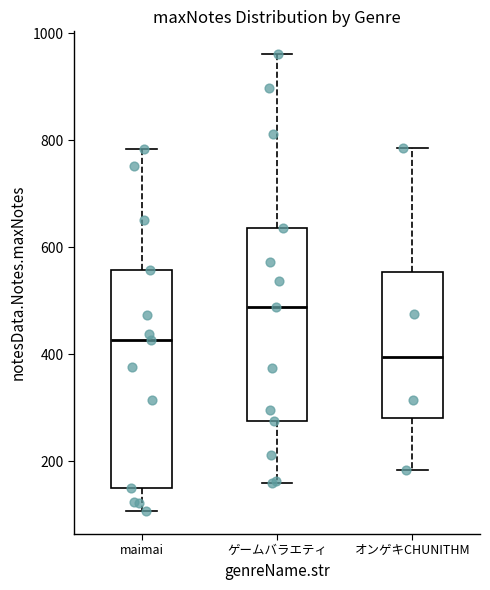

Which box's median line is the lowest?

オンゲキCHUNITHM